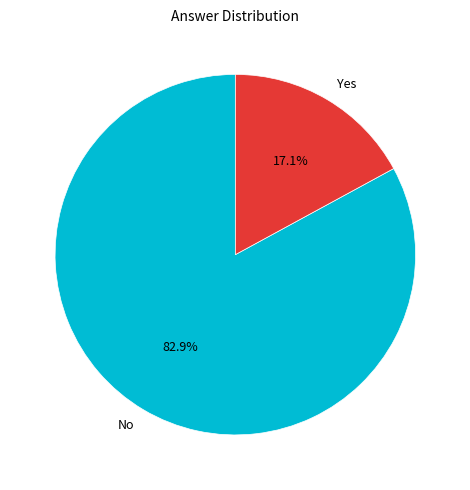

Does any single category account for the majority?

Yes